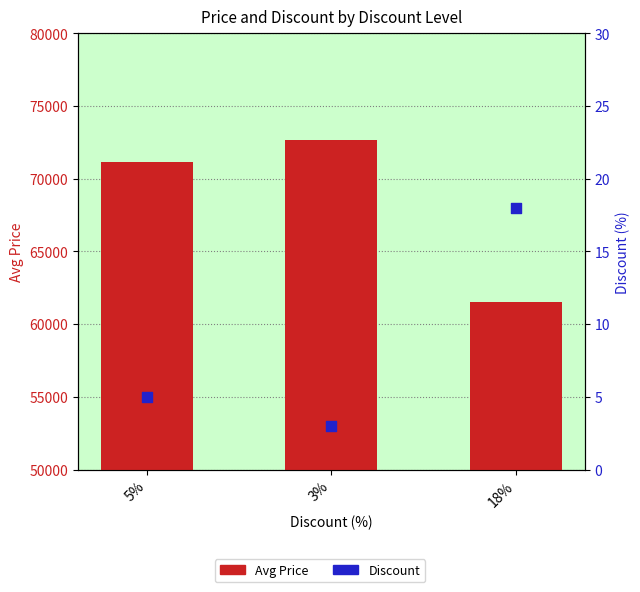

Is the value of Avg Price at 5% greater than the value of Discount at 5%?

Yes